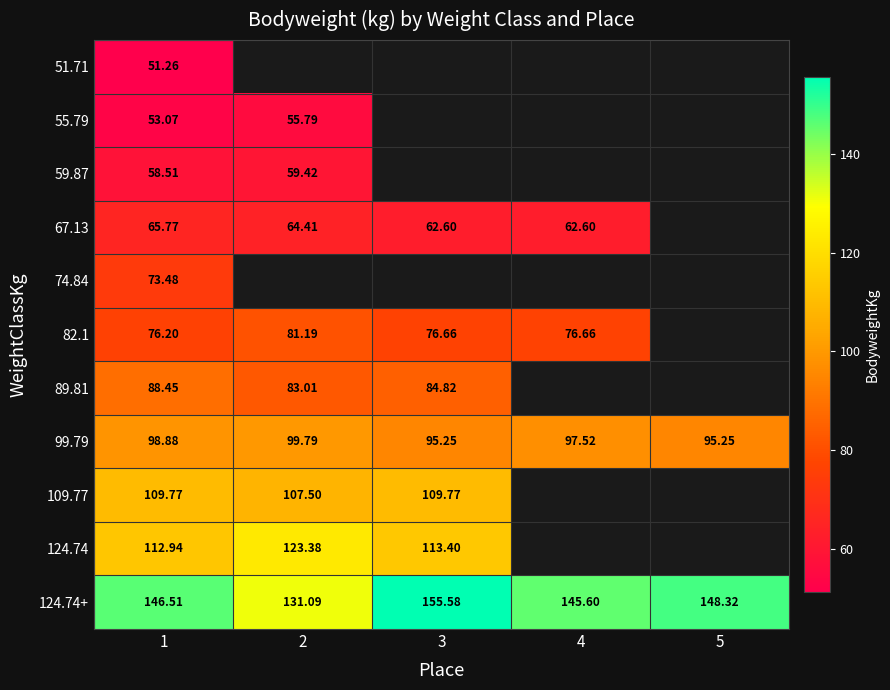

What is the difference between the 124.74+ values at 3 and 4?

10.0